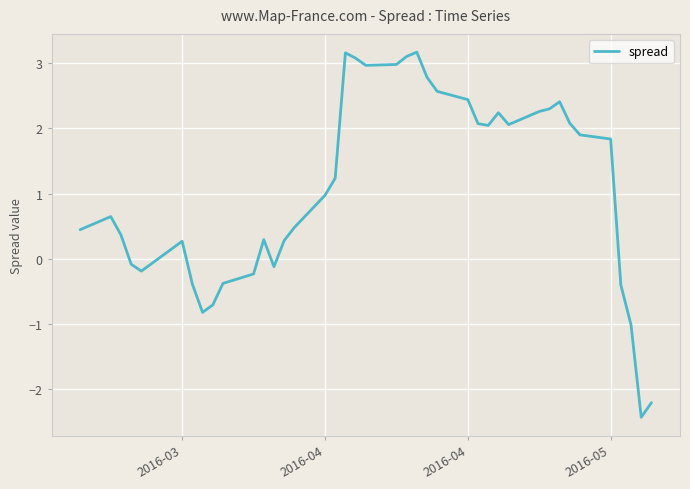

What is the minimum value shown in the chart?

-2.4